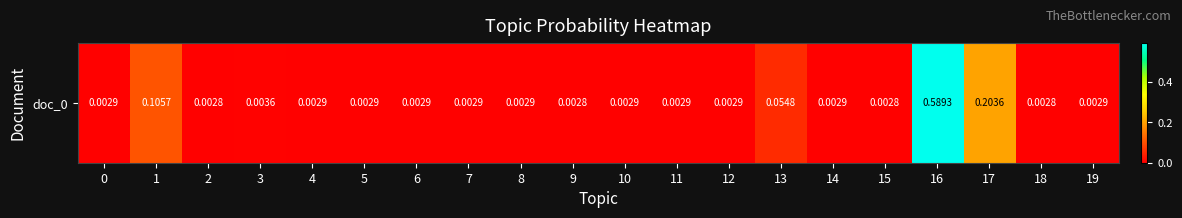

Which category has the highest value across all series?

16